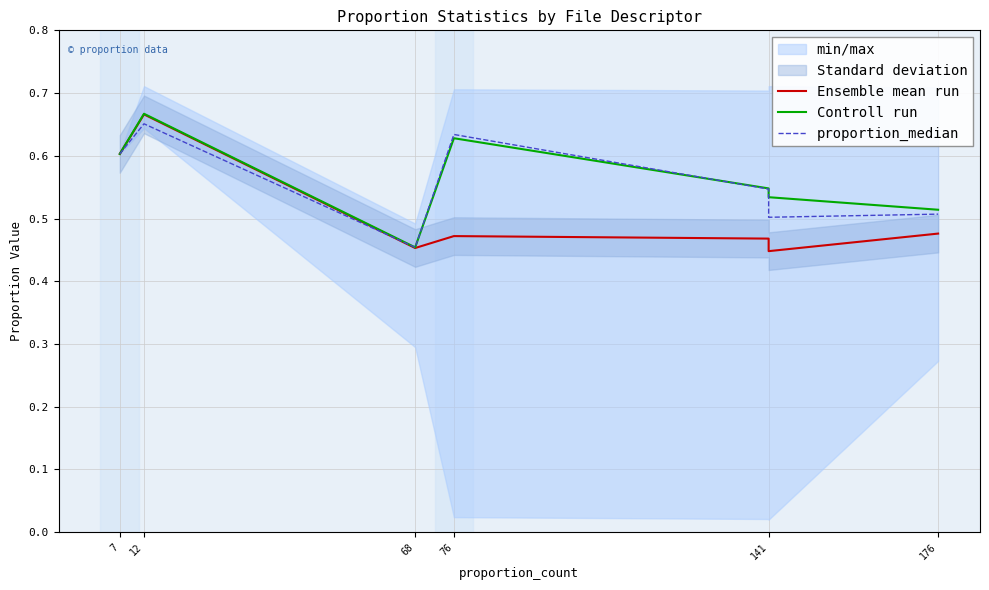

Rank the series at 7 from highest to lowest value.

Ensemble mean run, Controll run, proportion_median